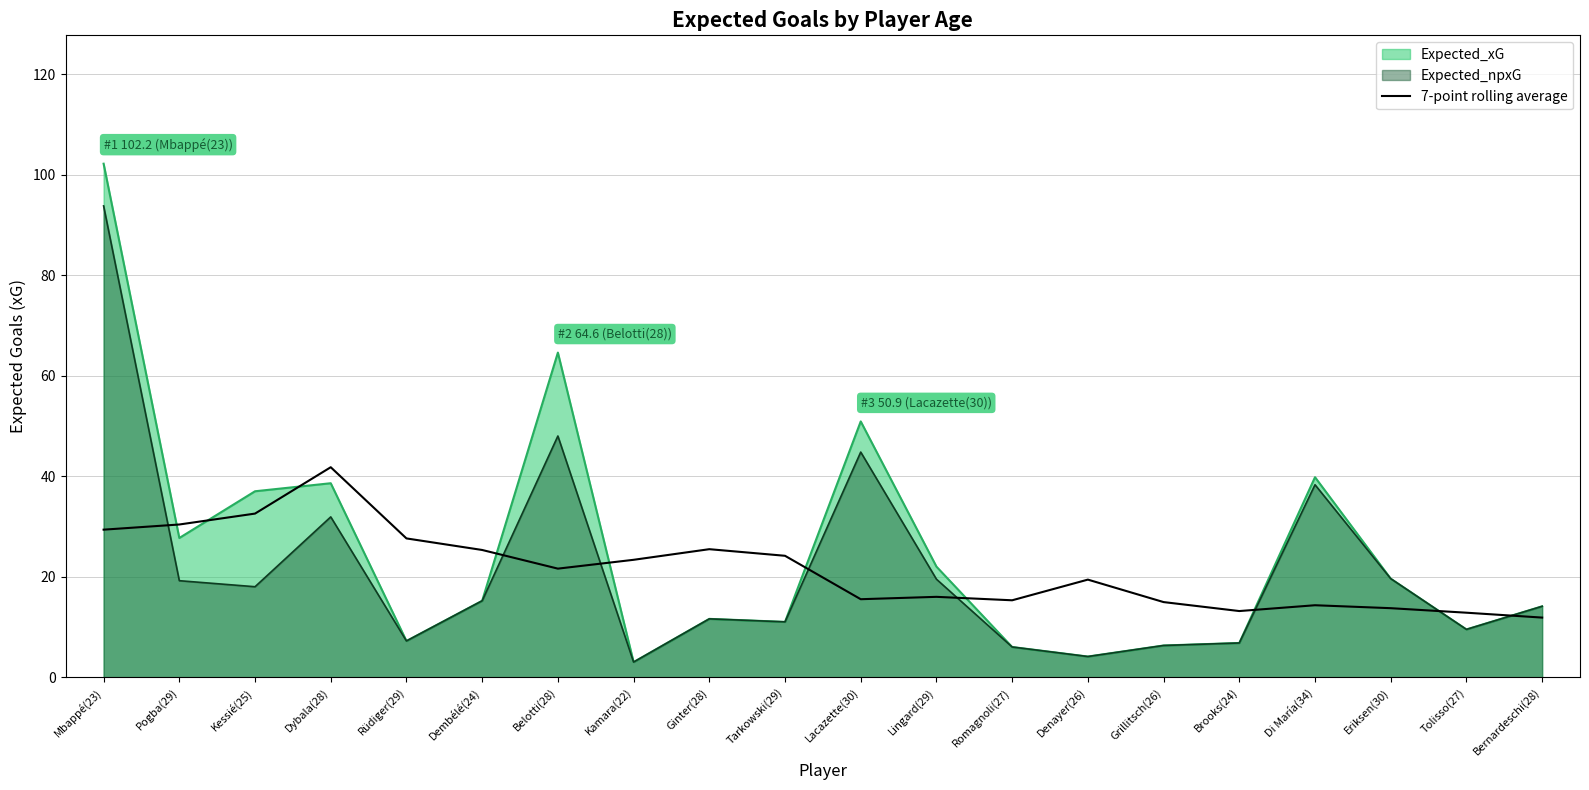

At which category does the chart reach its peak across all series?

Mbappé(23)